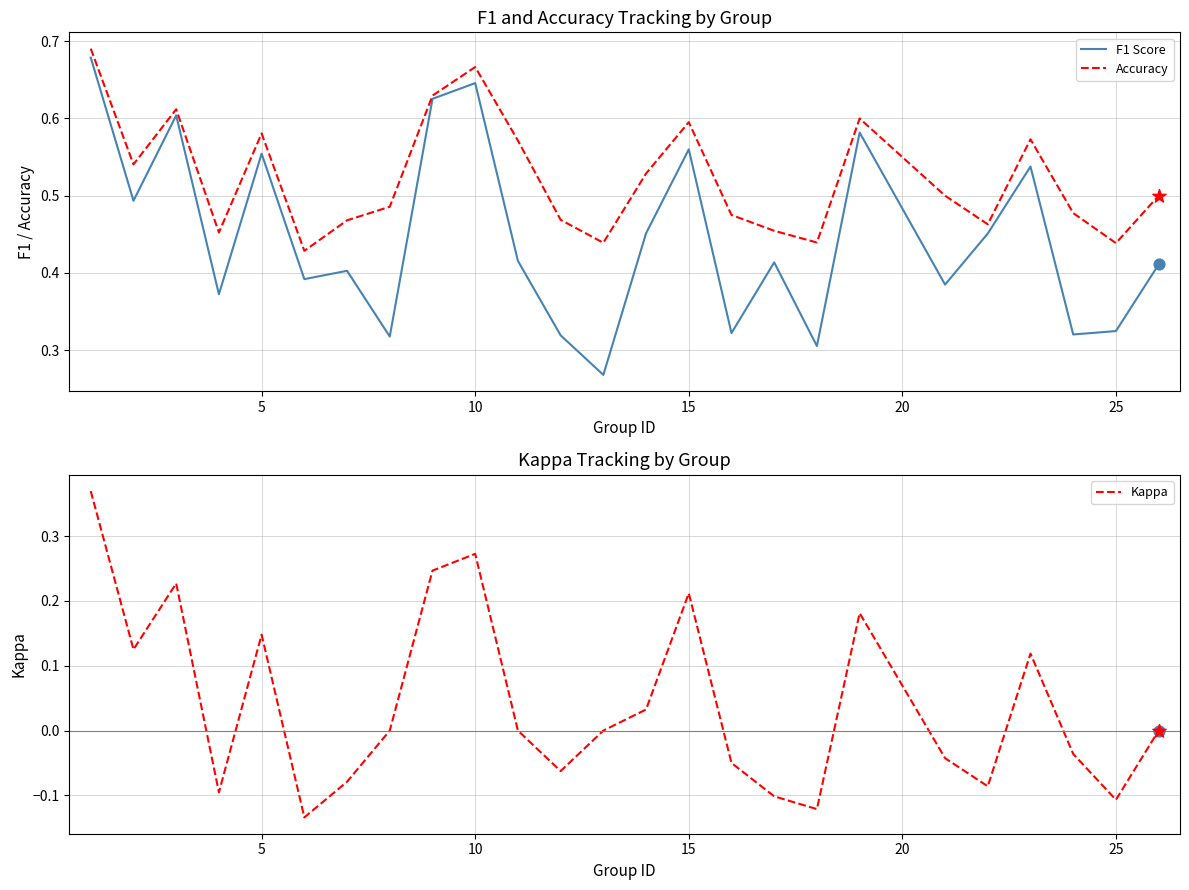

Which series reaches the minimum Y coordinate?

Kappa